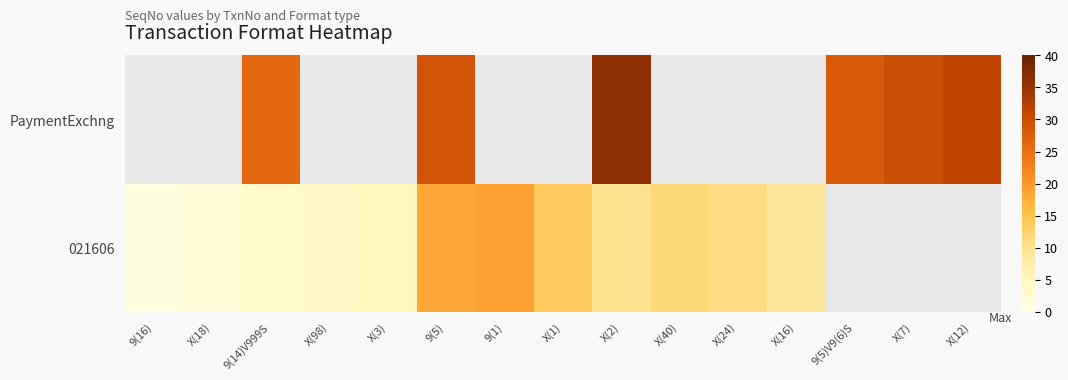

What is the greatest value displayed?

36.0